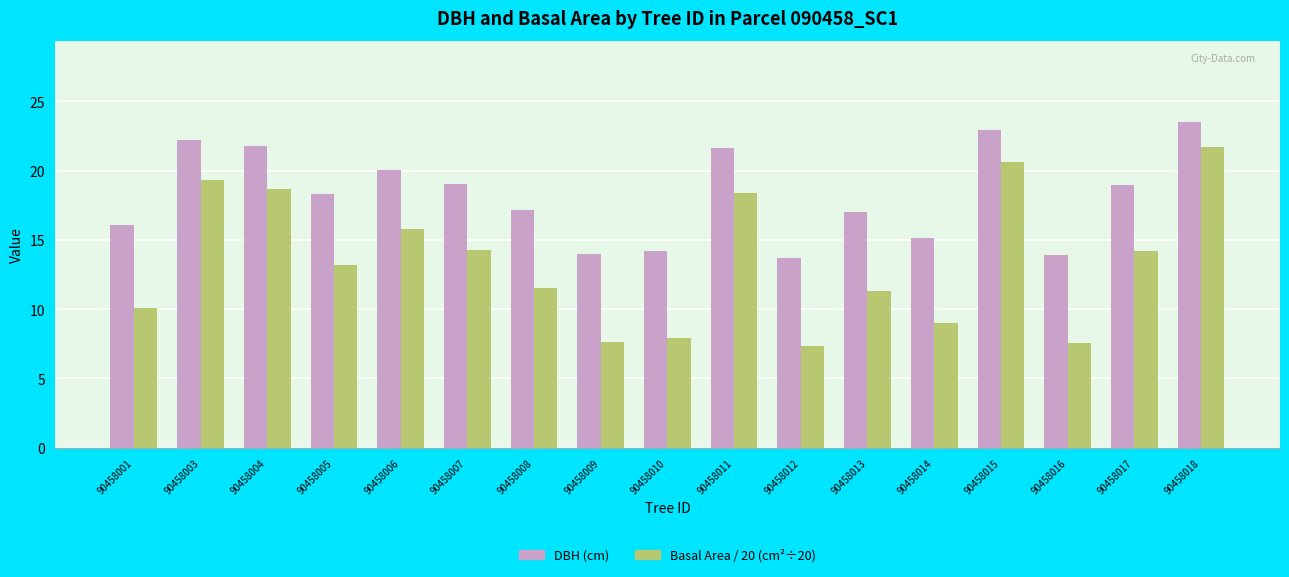

What is the value of the Basal Area / 20 (cm²÷20) bar at the 14th from the left?

20.6